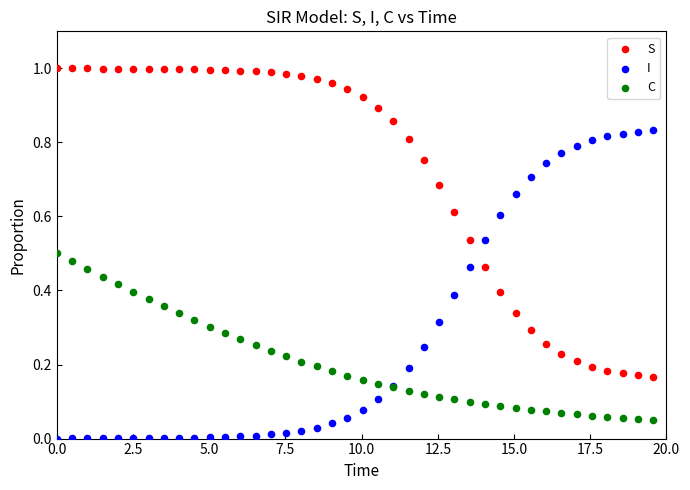

What are all the series names shown in the legend?

S, I, C